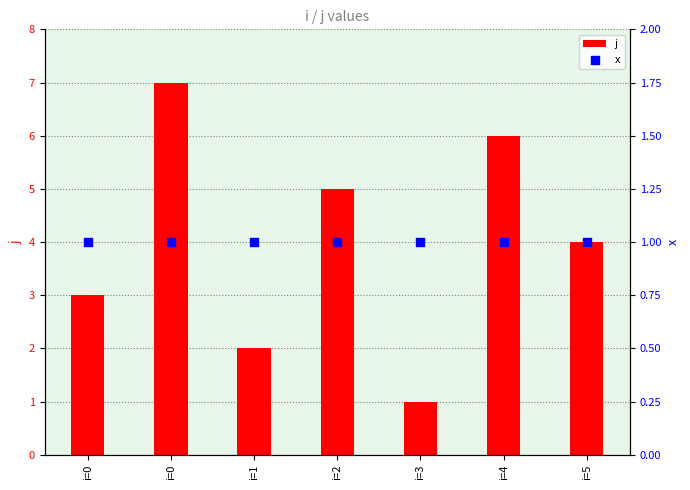

At which category is the sum across all series the highest?

i=0